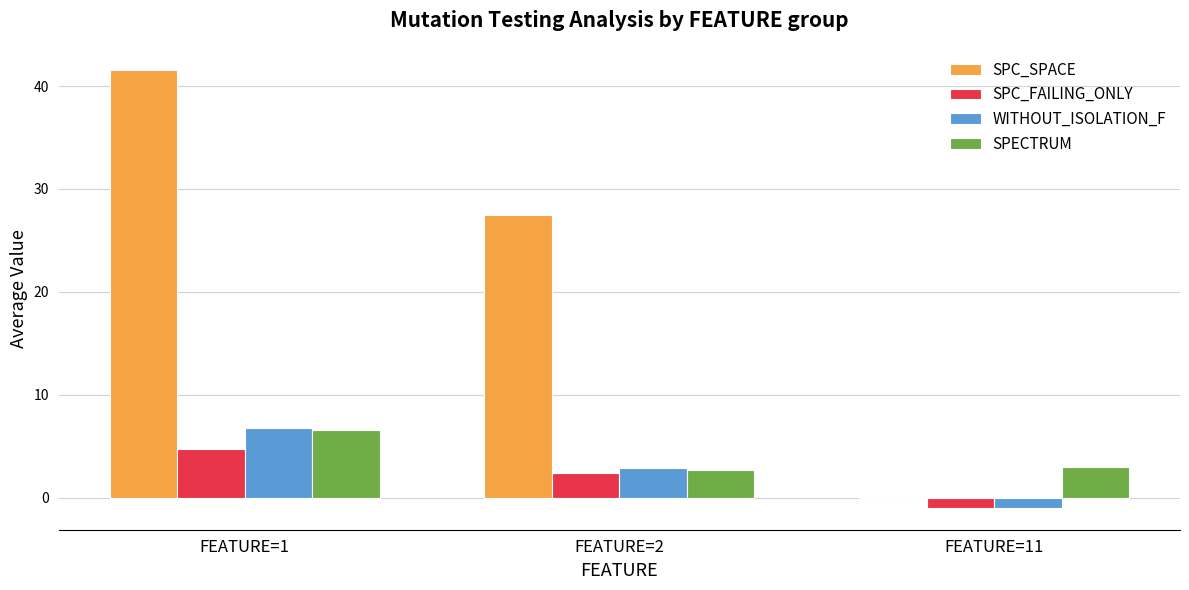

Between FEATURE=1 and FEATURE=11, which series saw the biggest shift?

SPC_SPACE